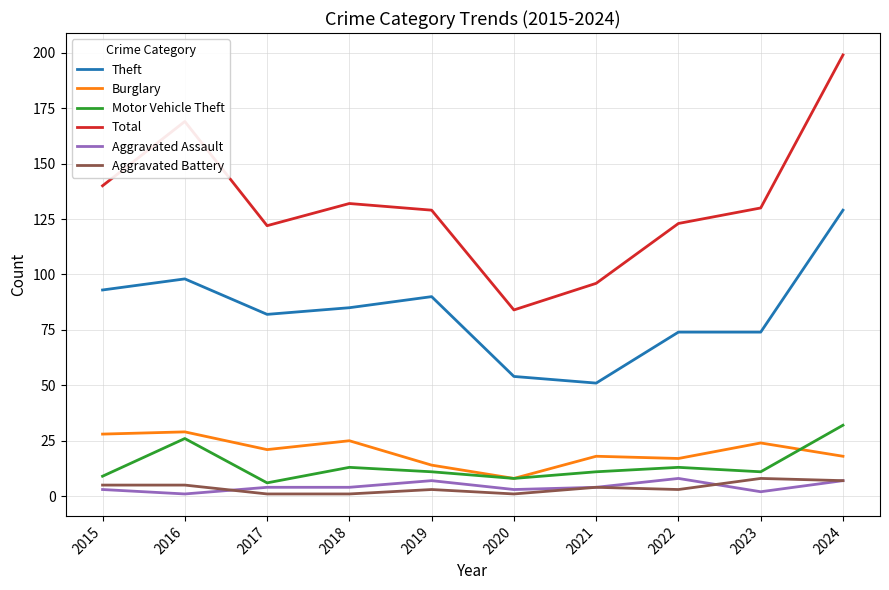

How many distinct data groups are displayed?

6